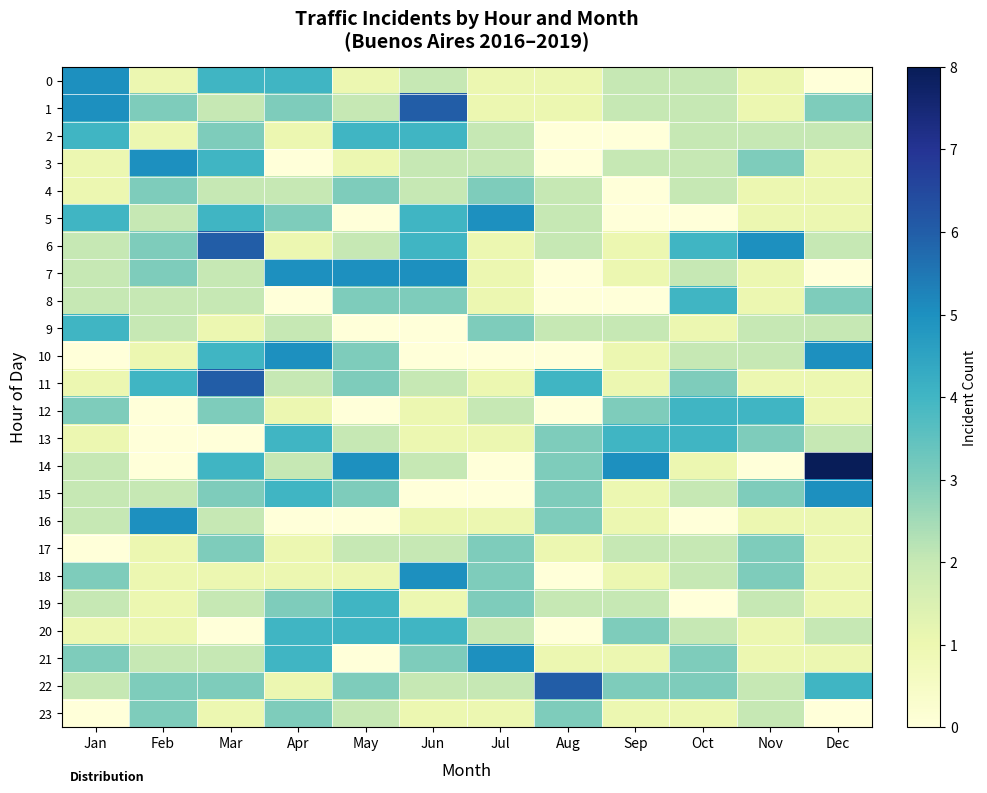

Reading left to right, what are all the values shown in this chart?

0: Jan=5	Feb=1	Mar=4	Apr=4	May=1	Jun=2	Jul=1	Aug=1	Sep=2	Oct=2	Nov=1	Dec=0
1: Jan=5	Feb=3	Mar=2	Apr=3	May=2	Jun=6	Jul=1	Aug=1	Sep=2	Oct=2	Nov=1	Dec=3
2: Jan=4	Feb=1	Mar=3	Apr=1	May=4	Jun=4	Jul=2	Aug=0	Sep=0	Oct=2	Nov=2	Dec=2
3: Jan=1	Feb=5	Mar=4	Apr=0	May=1	Jun=2	Jul=2	Aug=0	Sep=2	Oct=2	Nov=3	Dec=1
4: Jan=1	Feb=3	Mar=2	Apr=2	May=3	Jun=2	Jul=3	Aug=2	Sep=0	Oct=2	Nov=1	Dec=1
5: Jan=4	Feb=2	Mar=4	Apr=3	May=0	Jun=4	Jul=5	Aug=2	Sep=0	Oct=0	Nov=1	Dec=1
6: Jan=2	Feb=3	Mar=6	Apr=1	May=2	Jun=4	Jul=1	Aug=2	Sep=1	Oct=4	Nov=5	Dec=2
7: Jan=2	Feb=3	Mar=2	Apr=5	May=5	Jun=5	Jul=1	Aug=0	Sep=1	Oct=2	Nov=1	Dec=0
8: Jan=2	Feb=2	Mar=2	Apr=0	May=3	Jun=3	Jul=1	Aug=0	Sep=0	Oct=4	Nov=1	Dec=3
9: Jan=4	Feb=2	Mar=1	Apr=2	May=0	Jun=0	Jul=3	Aug=2	Sep=2	Oct=1	Nov=2	Dec=2
10: Jan=0	Feb=1	Mar=4	Apr=5	May=3	Jun=0	Jul=0	Aug=0	Sep=1	Oct=2	Nov=2	Dec=5
11: Jan=1	Feb=4	Mar=6	Apr=2	May=3	Jun=2	Jul=1	Aug=4	Sep=1	Oct=3	Nov=1	Dec=1
12: Jan=3	Feb=0	Mar=3	Apr=1	May=0	Jun=1	Jul=2	Aug=0	Sep=3	Oct=4	Nov=4	Dec=1
13: Jan=1	Feb=0	Mar=0	Apr=4	May=2	Jun=1	Jul=1	Aug=3	Sep=4	Oct=4	Nov=3	Dec=2
14: Jan=2	Feb=0	Mar=4	Apr=2	May=5	Jun=2	Jul=0	Aug=3	Sep=5	Oct=1	Nov=0	Dec=8
15: Jan=2	Feb=2	Mar=3	Apr=4	May=3	Jun=0	Jul=0	Aug=3	Sep=1	Oct=2	Nov=3	Dec=5
16: Jan=2	Feb=5	Mar=2	Apr=0	May=0	Jun=1	Jul=1	Aug=3	Sep=1	Oct=0	Nov=1	Dec=1
17: Jan=0	Feb=1	Mar=3	Apr=1	May=2	Jun=2	Jul=3	Aug=1	Sep=2	Oct=2	Nov=3	Dec=1
18: Jan=3	Feb=1	Mar=1	Apr=1	May=1	Jun=5	Jul=3	Aug=0	Sep=1	Oct=2	Nov=3	Dec=1
19: Jan=2	Feb=1	Mar=2	Apr=3	May=4	Jun=1	Jul=3	Aug=2	Sep=2	Oct=0	Nov=2	Dec=1
20: Jan=1	Feb=1	Mar=0	Apr=4	May=4	Jun=4	Jul=2	Aug=0	Sep=3	Oct=2	Nov=1	Dec=2
21: Jan=3	Feb=2	Mar=2	Apr=4	May=0	Jun=3	Jul=5	Aug=1	Sep=1	Oct=3	Nov=1	Dec=1
22: Jan=2	Feb=3	Mar=3	Apr=1	May=3	Jun=2	Jul=2	Aug=6	Sep=3	Oct=3	Nov=2	Dec=4
23: Jan=0	Feb=3	Mar=1	Apr=3	May=2	Jun=1	Jul=1	Aug=3	Sep=1	Oct=1	Nov=2	Dec=0